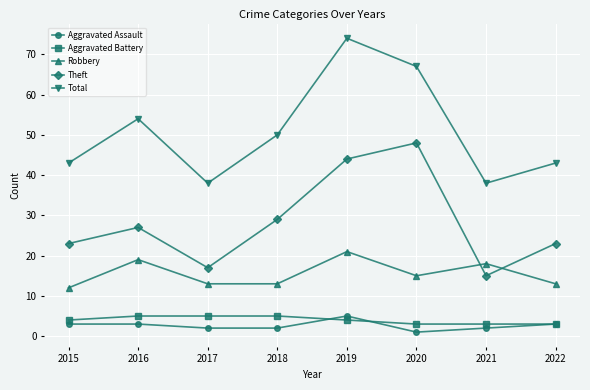

The value of Total at 2018 is 50. True or false?

True